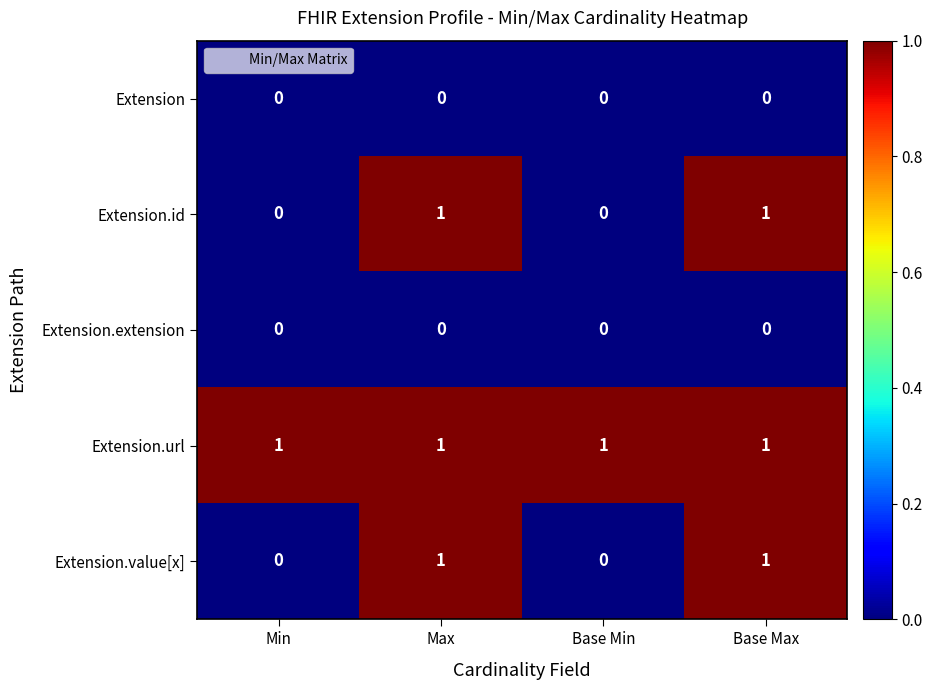

True or false: Extension.value[x] has a value of 1 at Max.

True